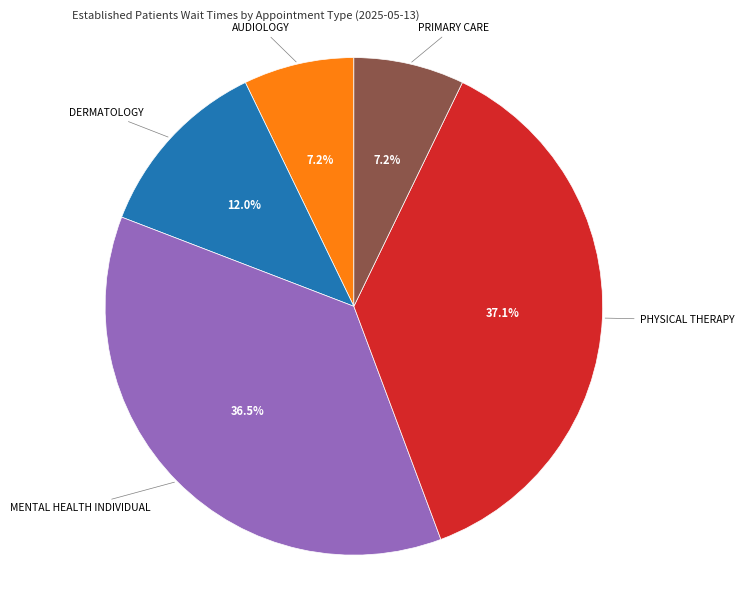

How many segments does this pie chart have?

5